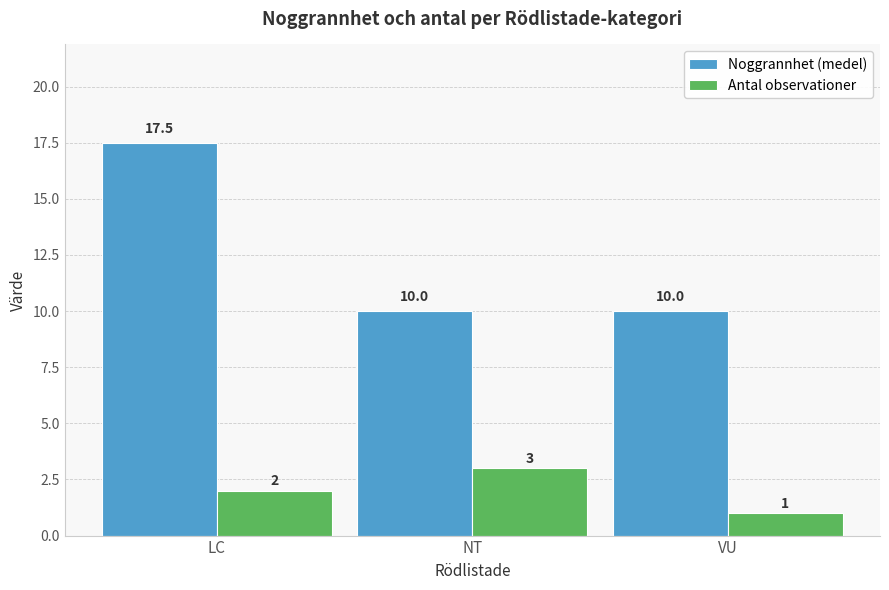

Which series changed the most between NT and VU?

Antal observationer